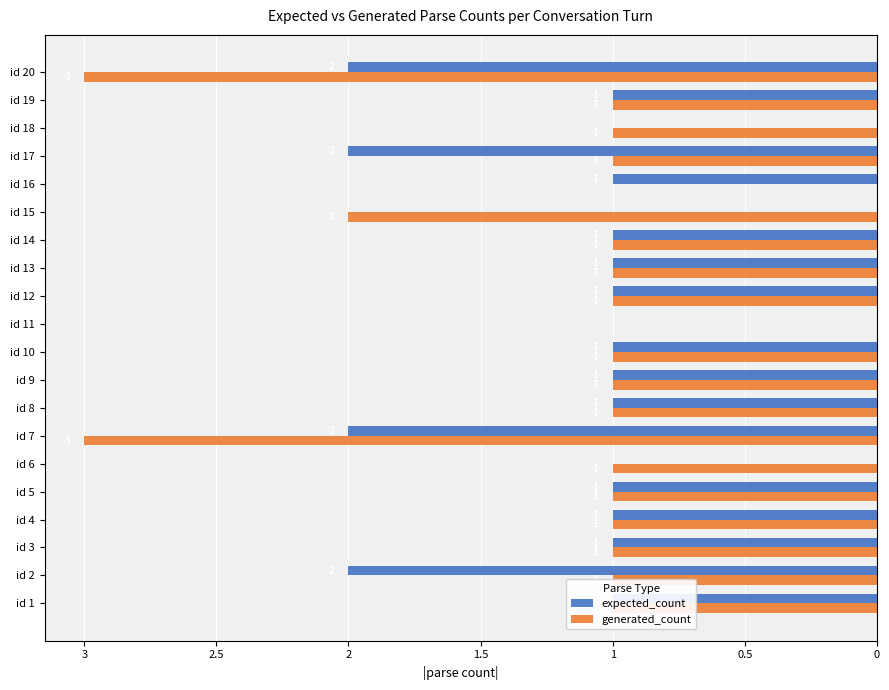

What are all the series names shown in the legend?

expected_count, generated_count